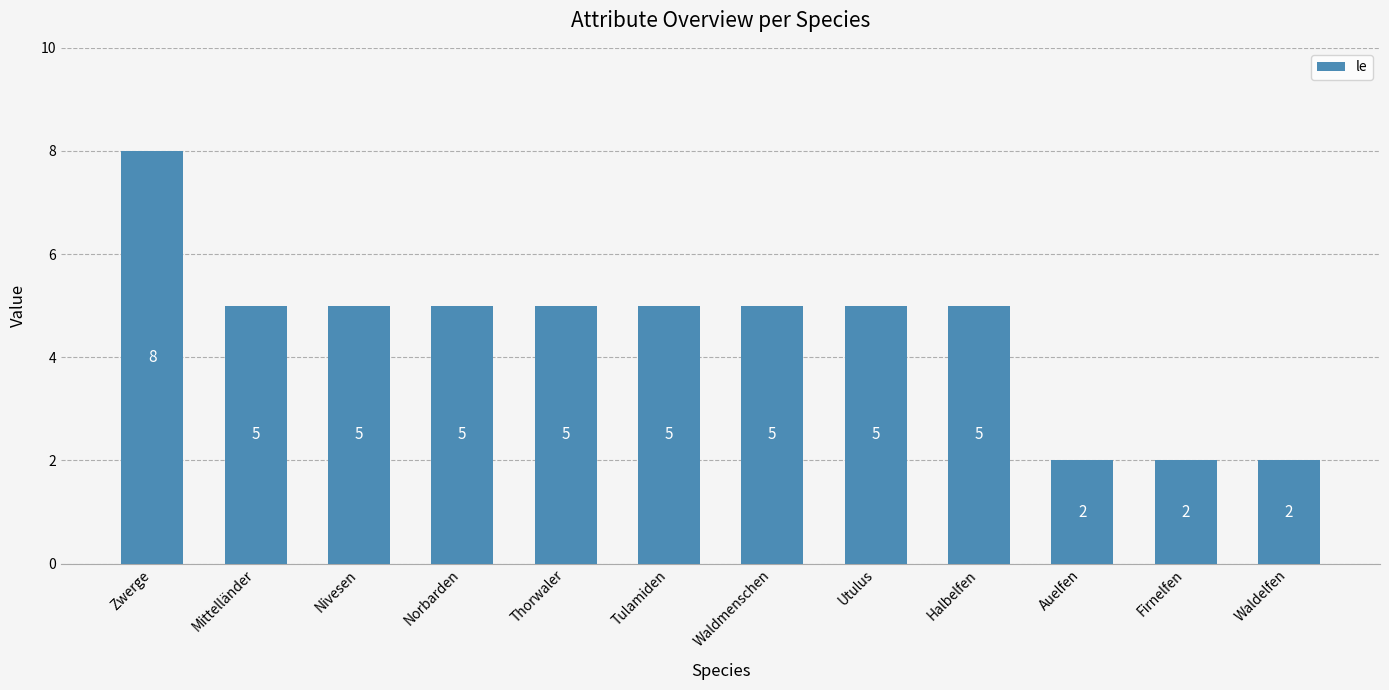

How many values are below 5?

3